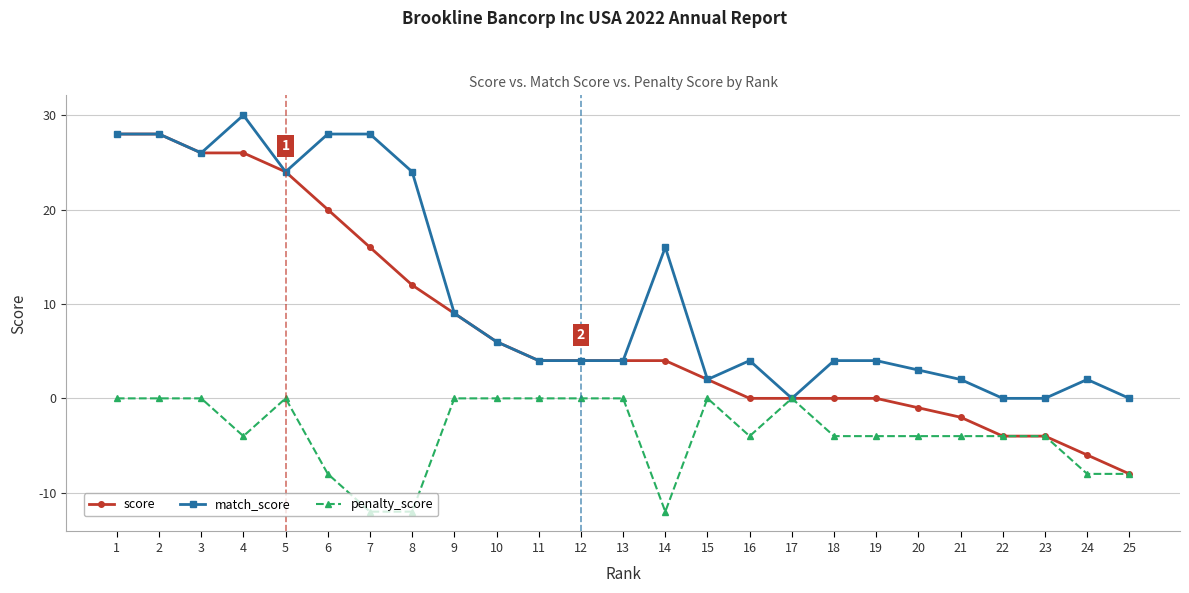

Where is match_score nearest to the value 15?

14